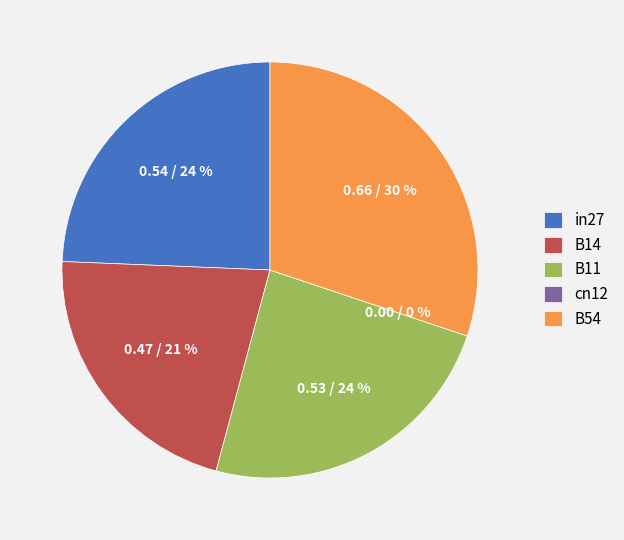

What portion of the pie excludes B54?

69.9%